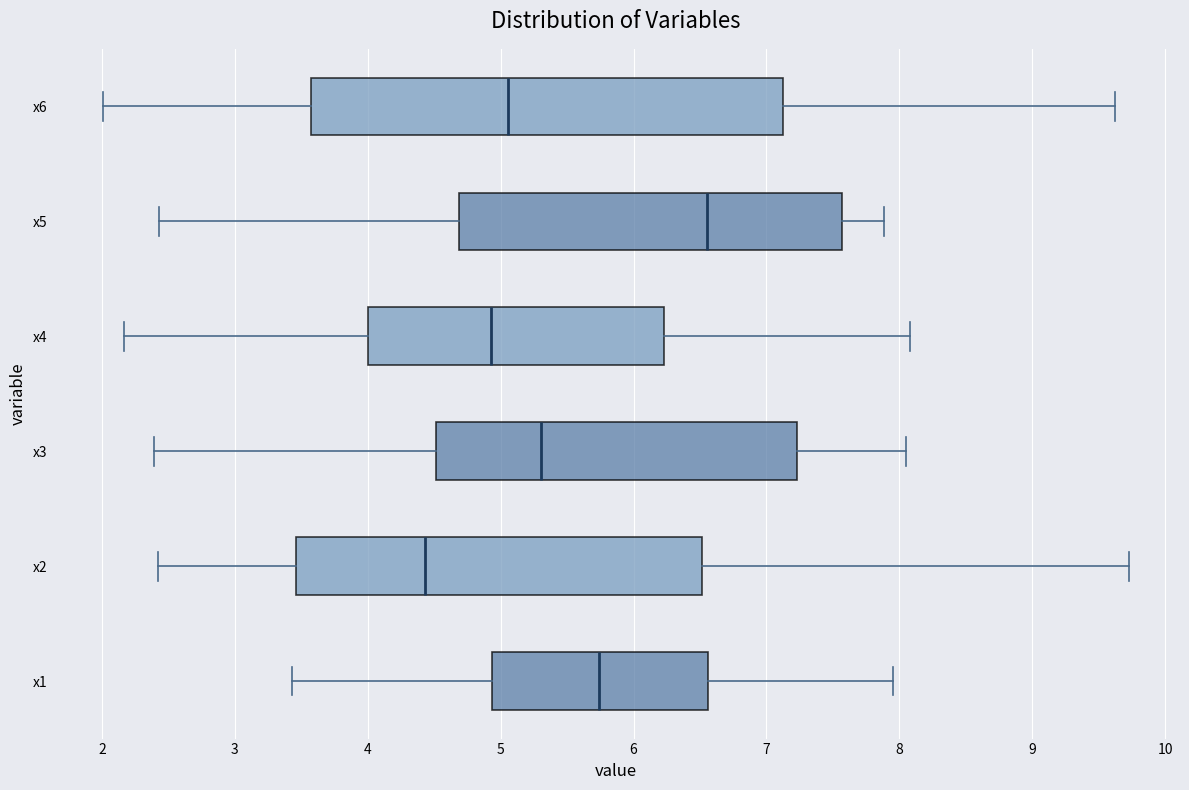

Reading bottom to top, transcribe this box plot: for each box, give where its median line is, the range the box spans, and where its two whiskers end, as read against the x-axis. The values are not printed on the chart, so give them approximately, as read against the axis.

x1: median 5.7, box 4.9 to 6.6, whiskers 3.4 to 8.0
x2: median 4.4, box 3.5 to 6.5, whiskers 2.4 to 9.7
x3: median 5.3, box 4.5 to 7.2, whiskers 2.4 to 8.0
x4: median 4.9, box 4.0 to 6.2, whiskers 2.2 to 8.1
x5: median 6.6, box 4.7 to 7.6, whiskers 2.4 to 7.9
x6: median 5.1, box 3.6 to 7.1, whiskers 2.0 to 9.6